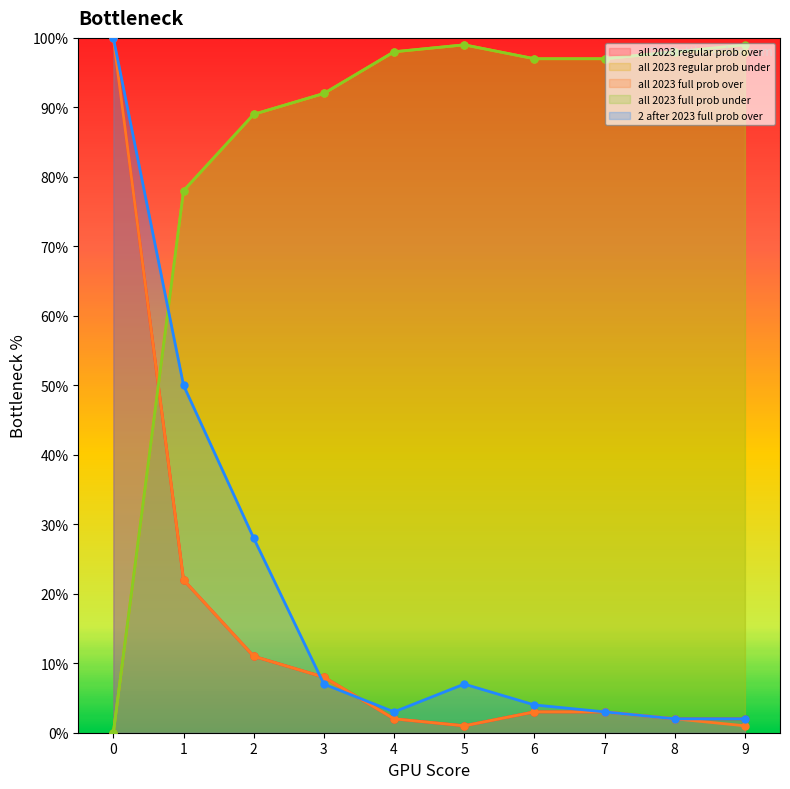

Reading left to right, what are all the values shown in this chart?

all 2023 regular prob over: 100	22	11	8	2	1	3	3	2	2
all 2023 regular prob under: 0	78	89	92	98	99	97	97	98	98
all 2023 full prob over: 100	22	11	8	2	1	3	3	2	1
all 2023 full prob under: 0	78	89	92	98	99	97	97	98	99
2 after 2023 full prob over: 100	50	28	7	3	7	4	3	2	2